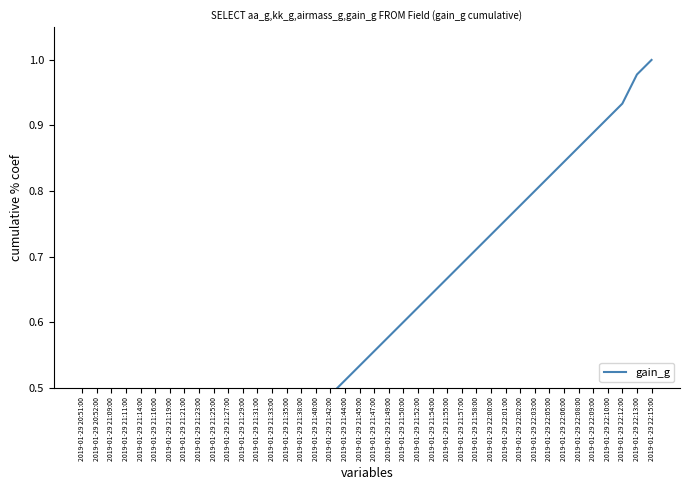

What is the maximum value shown in the chart?

1.0